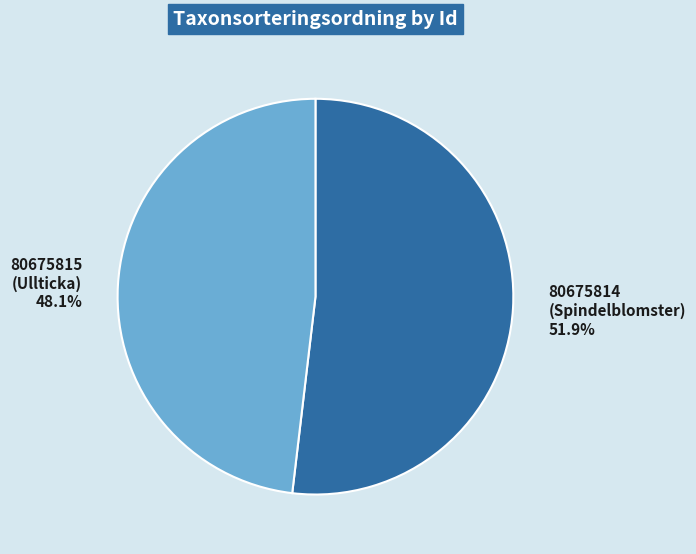

Which slice is the largest?

80675814 (Spindelblomster)